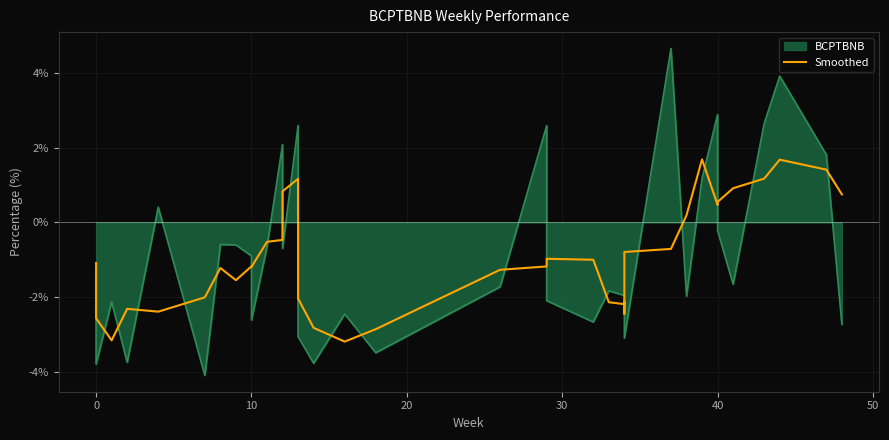

What is the average value?

-0.9